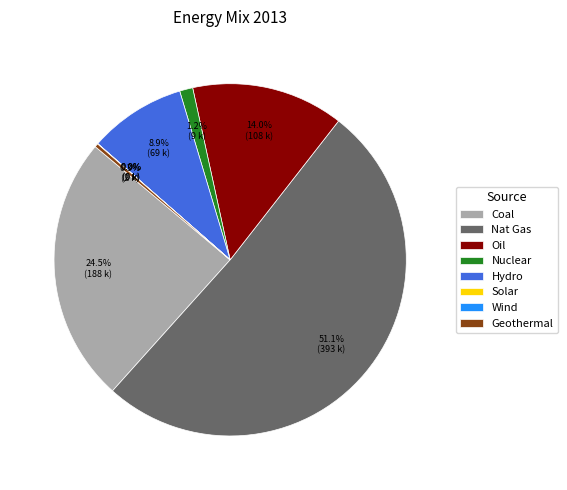

Which category accounts for the majority?

Nat Gas